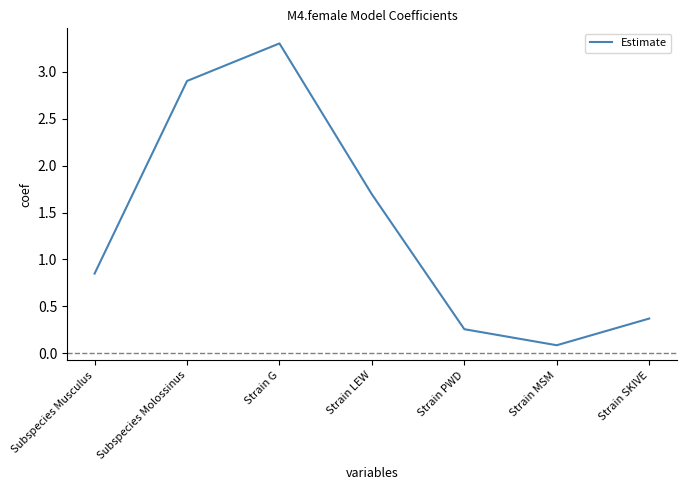

At which label is the value closest to 1?

Subspecies Musculus